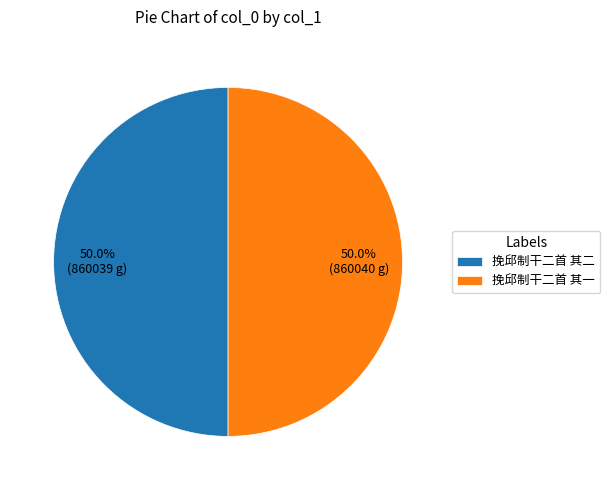

Approximately how many times larger is the value at 挽邱制干二首 其二 compared to 挽邱制干二首 其一?

1.0